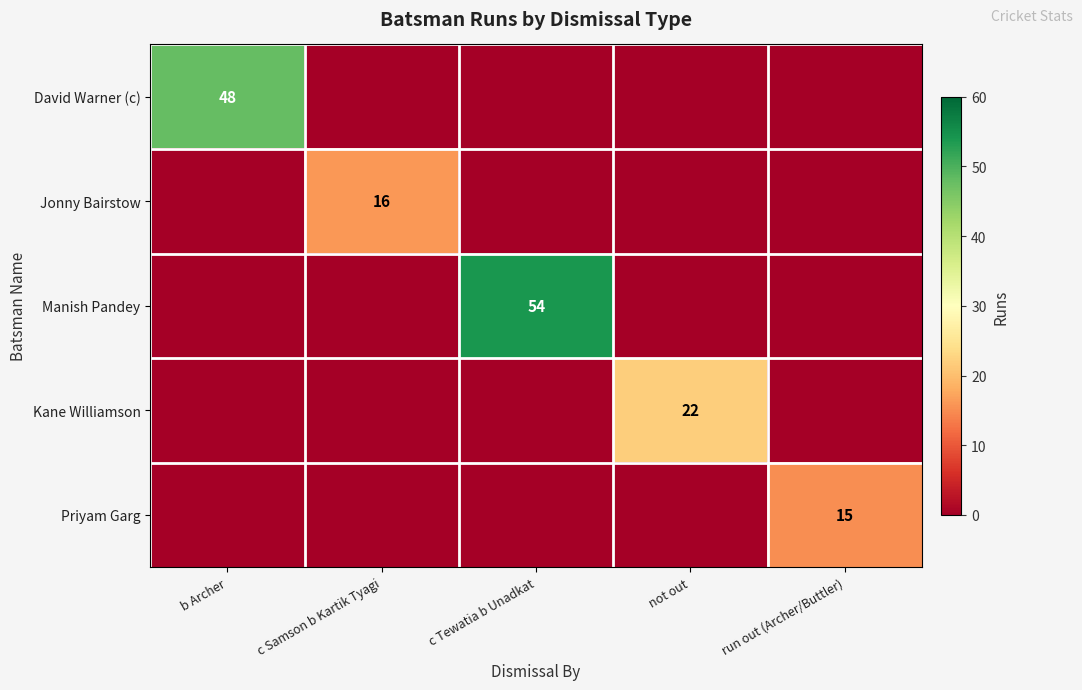

Is it true that David Warner (c) equals 48 at b Archer?

True